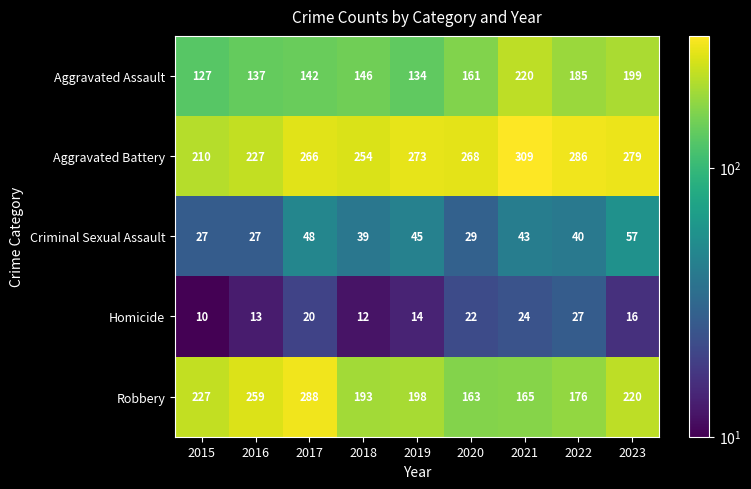

What is the total value across all series at 2015?

601